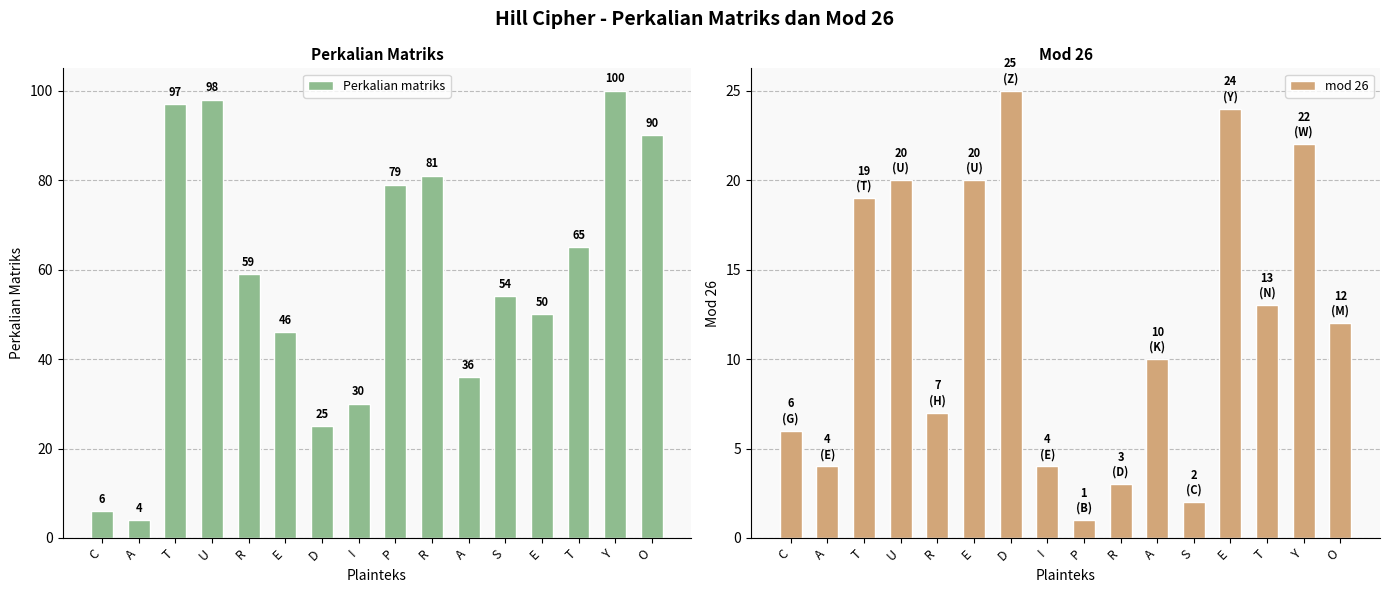

Read the mod 26 value at T, to the nearest 5.

15